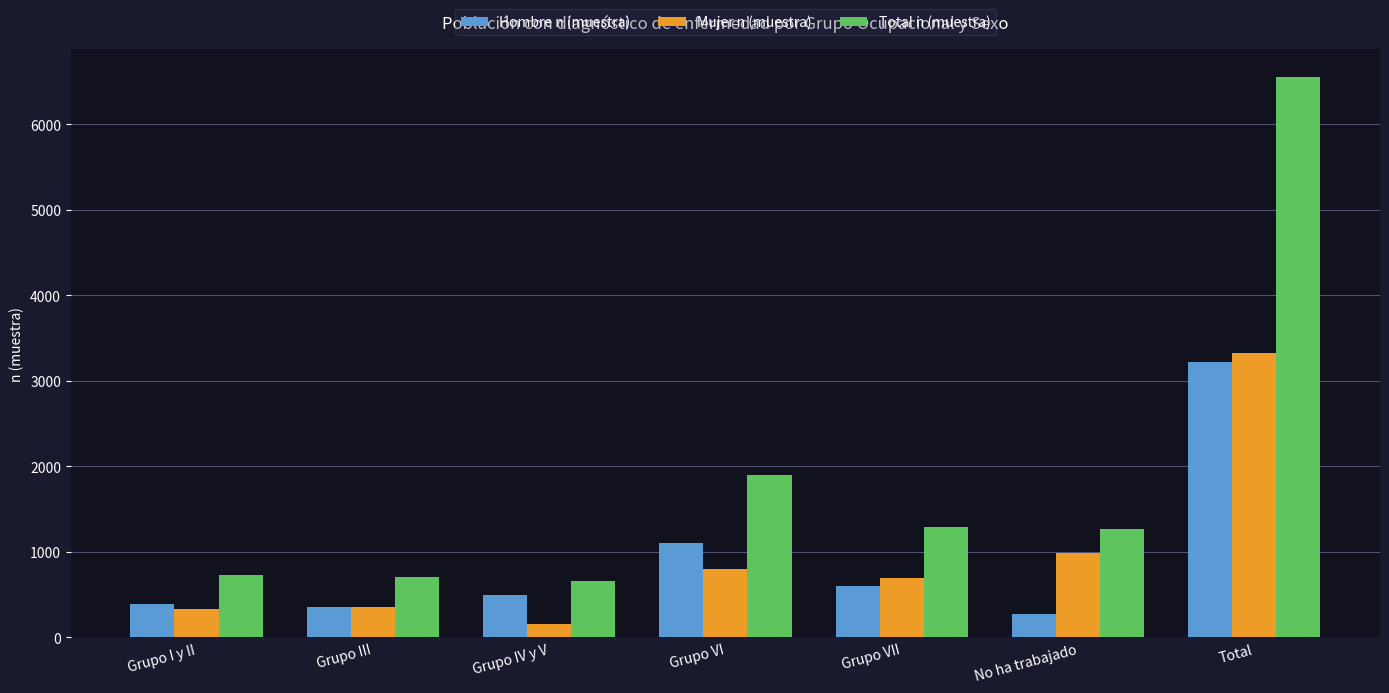

What is the approximate value of Hombre n (muestra) at No ha trabajado, to the nearest 100?

300